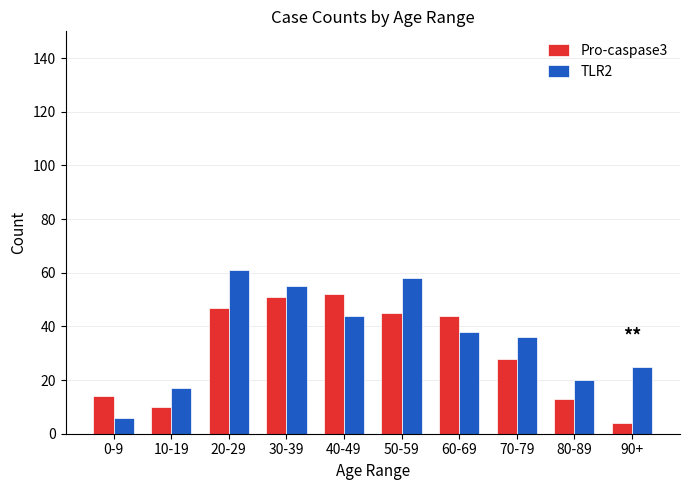

Rank the series by their maximum value, from highest to lowest.

TLR2, Pro-caspase3